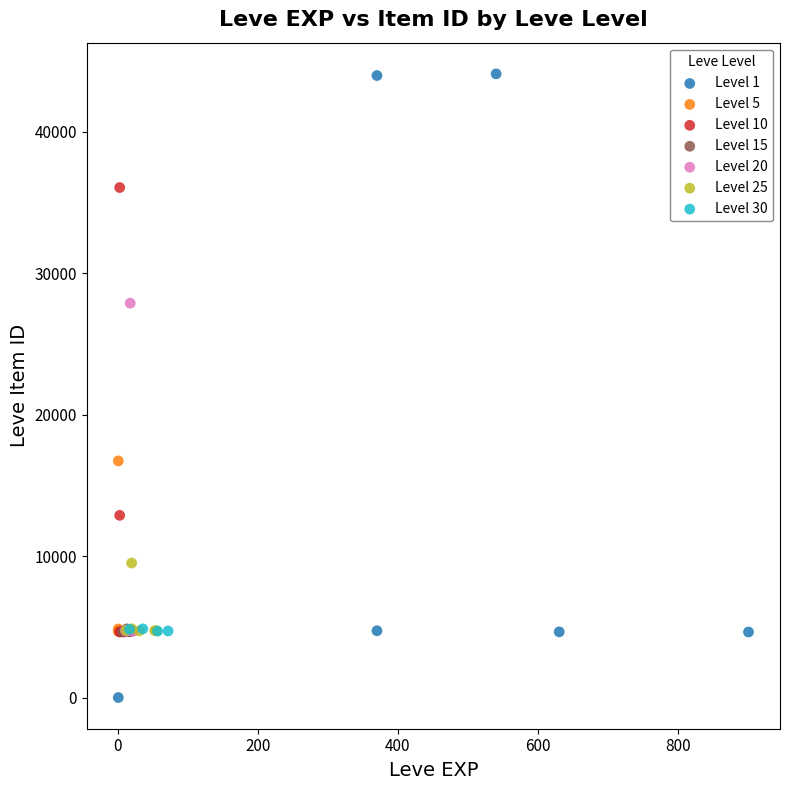

Which series has the largest Y range (max minus min)?

Level 1